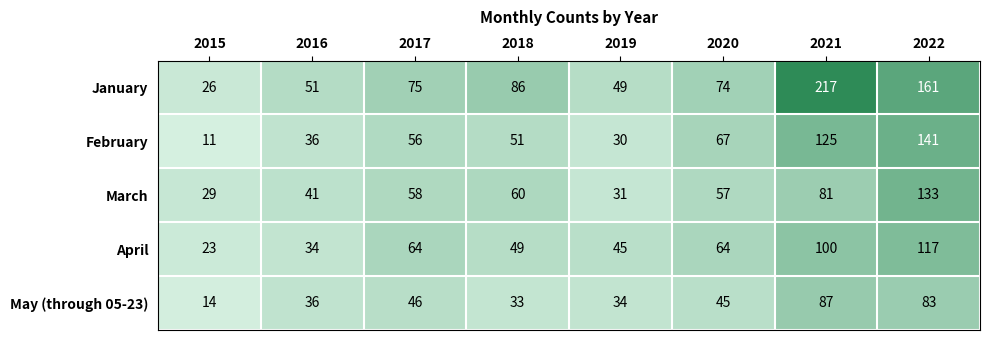

What is the spread (max minus min) of values at 2019?

19